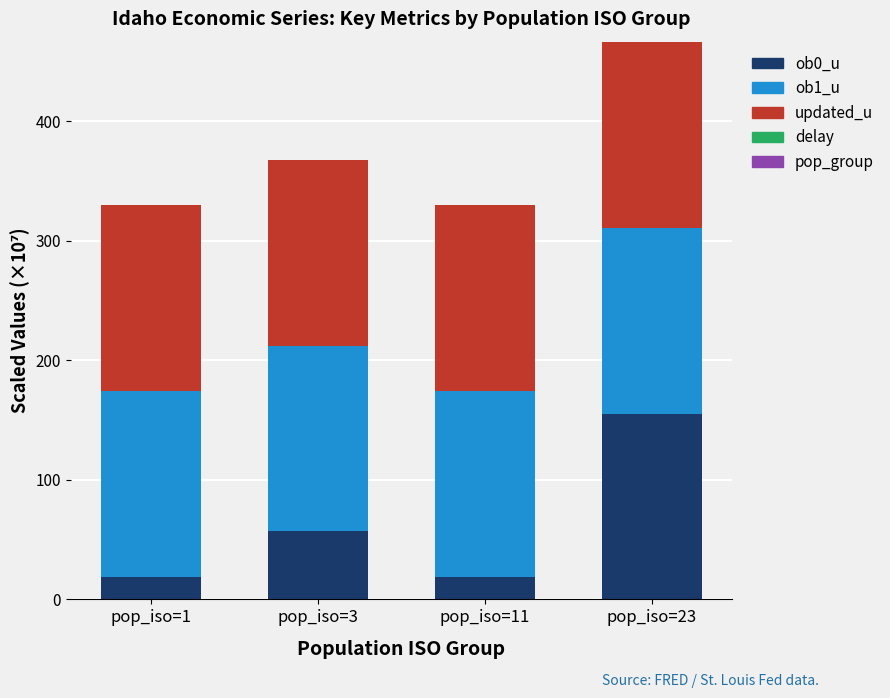

At which category is the sum across all series the highest?

pop_iso=23